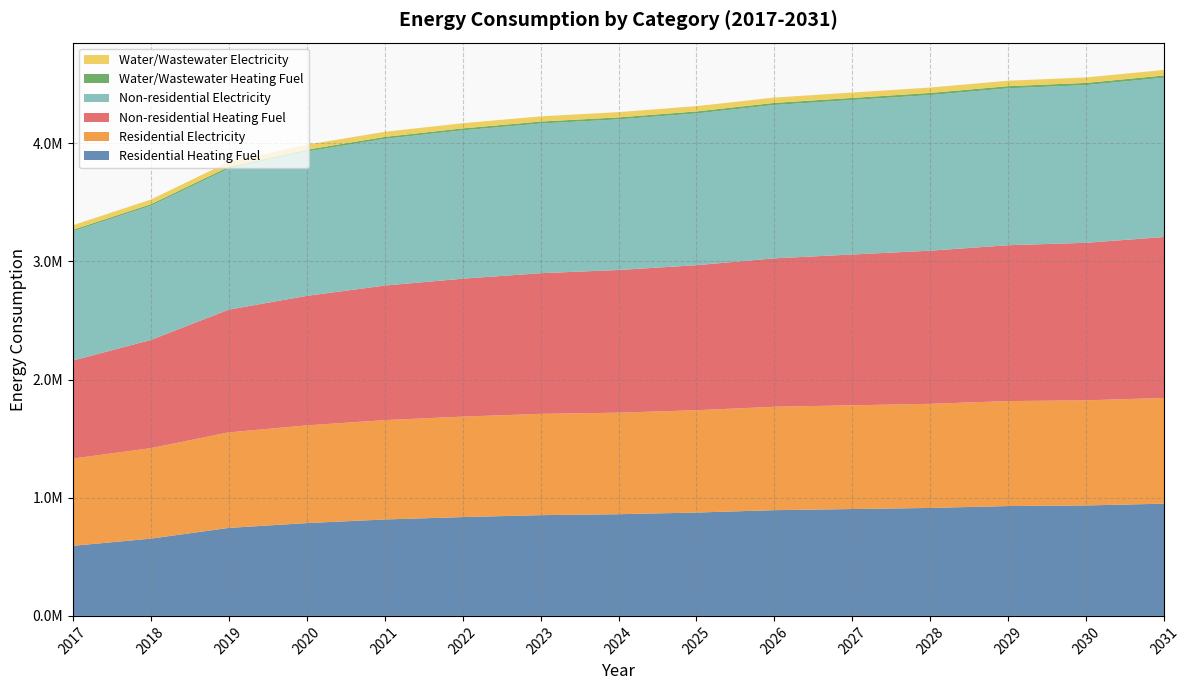

Reading left to right, what are all the values shown in this chart?

Residential Heating Fuel: 2017=593252.2	2018=654018.2	2019=744923.7	2020=785642.5	2021=816181.6	2022=836541.0	2023=852828.5	2024=860622.7	2025=874801.4	2026=895056.8	2027=904564.3	2028=913926.2	2029=929963.9	2030=935108.2	2031=950068.0
Residential Electricity: 2017=738415.9	2018=765954.1	2019=808584.1	2020=827014.8	2021=840837.9	2022=850053.3	2023=857425.6	2024=859584.0	2025=866009.5	2026=875188.9	2027=878157.2	2028=881075.1	2029=888361.0	2030=889385.4	2031=894891.5
Non-residential Heating Fuel: 2017=829848.4	2018=915710.6	2019=1038779.7	2020=1096021.1	2021=1138952.2	2022=1167572.9	2023=1190469.5	2024=1207642.0	2025=1227676.5	2026=1256297.2	2027=1276331.7	2028=1296366.2	2029=1319262.8	2030=1333573.2	2031=1362193.9
Non-residential Electricity: 2017=1095047.3	2018=1135885.6	2019=1194420.4	2020=1221645.9	2021=1242065.0	2022=1255677.8	2023=1266568.0	2024=1274735.6	2025=1284264.6	2026=1297877.3	2027=1307406.2	2028=1316935.2	2029=1327825.4	2030=1334631.7	2031=1348244.5
Water/Wastewater Heating Fuel: 2017=11673.5	2018=12894.2	2019=14637.2	2020=15449.3	2021=16052.9	2022=16453.2	2023=16770.4	2024=17004.9	2025=17275.5	2026=17660.4	2027=17909.4	2028=18149.0	2029=18442.6	2030=18601.3	2031=18944.5
Water/Wastewater Electricity: 2017=38228.0	2018=39673.7	2019=41732.6	2020=42691.6	2021=43403.0	2022=43874.5	2023=44247.8	2024=44523.3	2025=44841.0	2026=45293.2	2027=45583.7	2028=45863.1	2029=46208.3	2030=46393.2	2031=46796.9